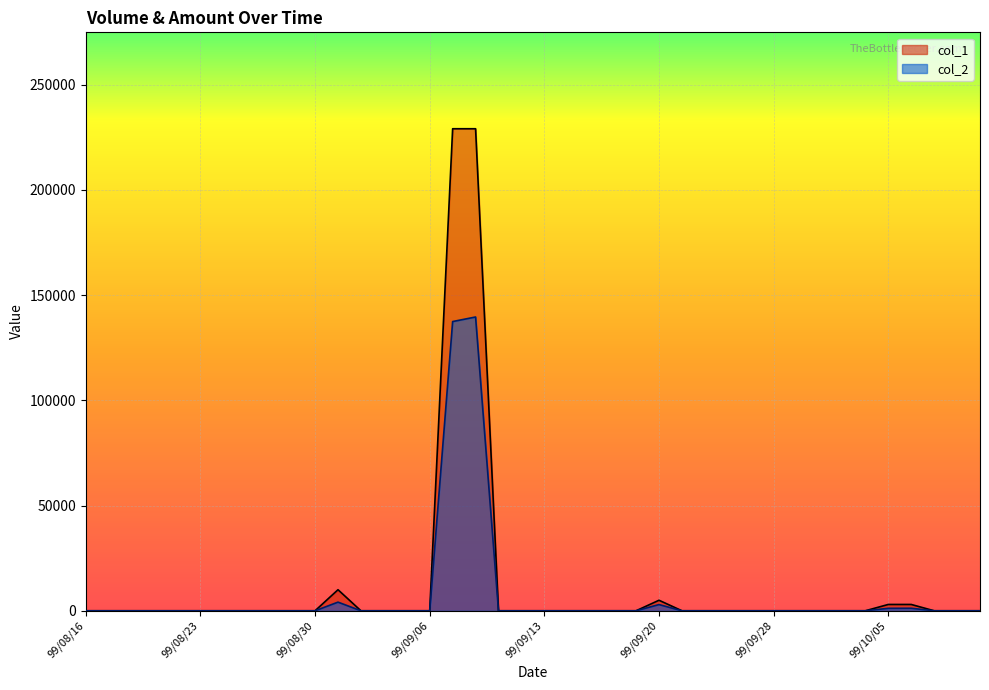

What is the value of the col_2 point at the 18th from the left?

139570